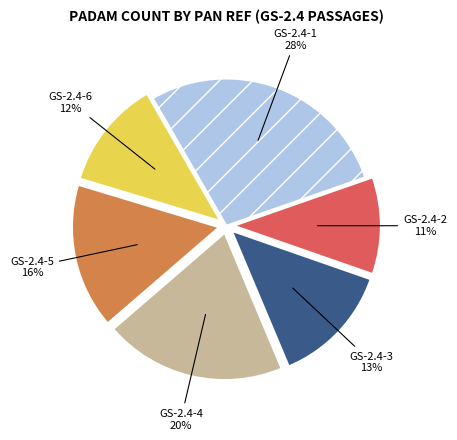

Which has a higher value, GS-2.4-1 or GS-2.4-4?

GS-2.4-1